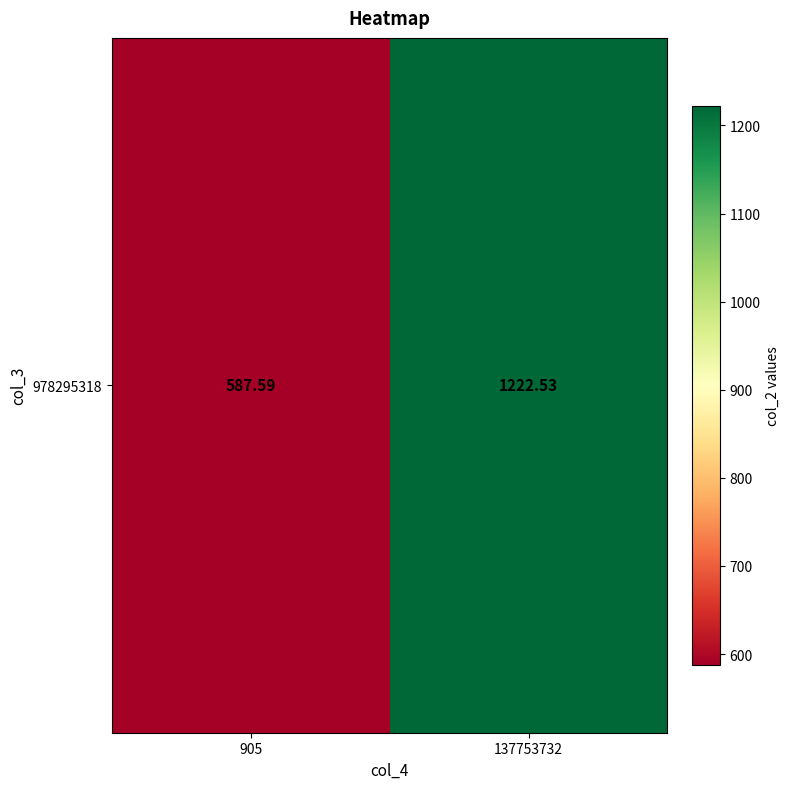

The chart shows a value of 587.6 at 905. True or false?

True